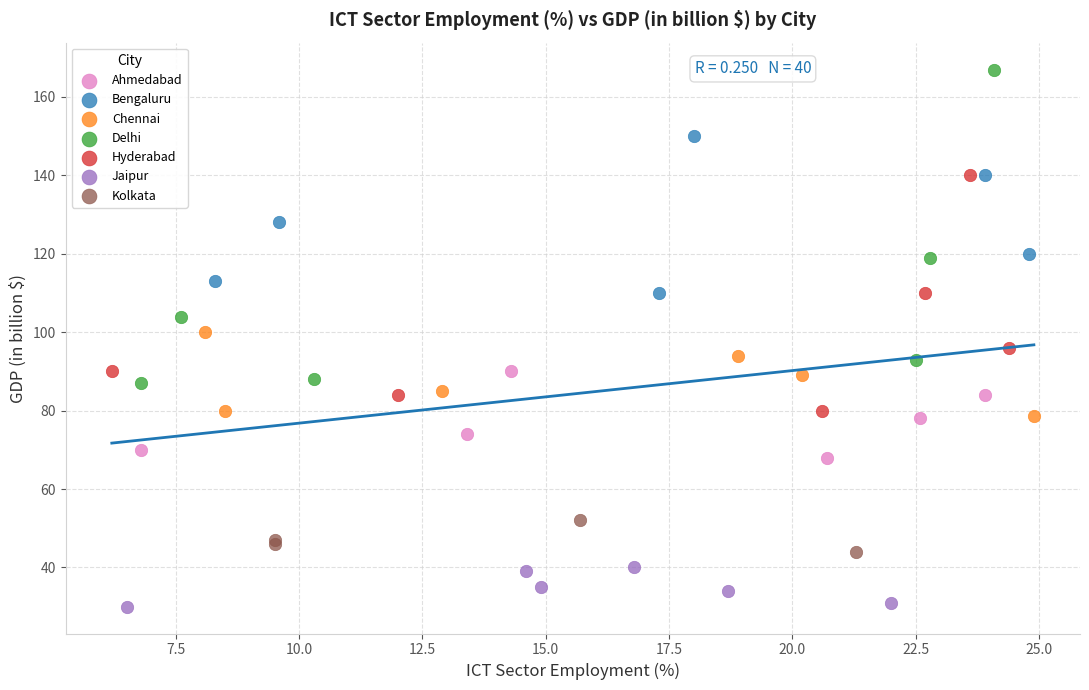

What are all the series names shown in the legend?

Ahmedabad, Bengaluru, Chennai, Delhi, Hyderabad, Jaipur, Kolkata